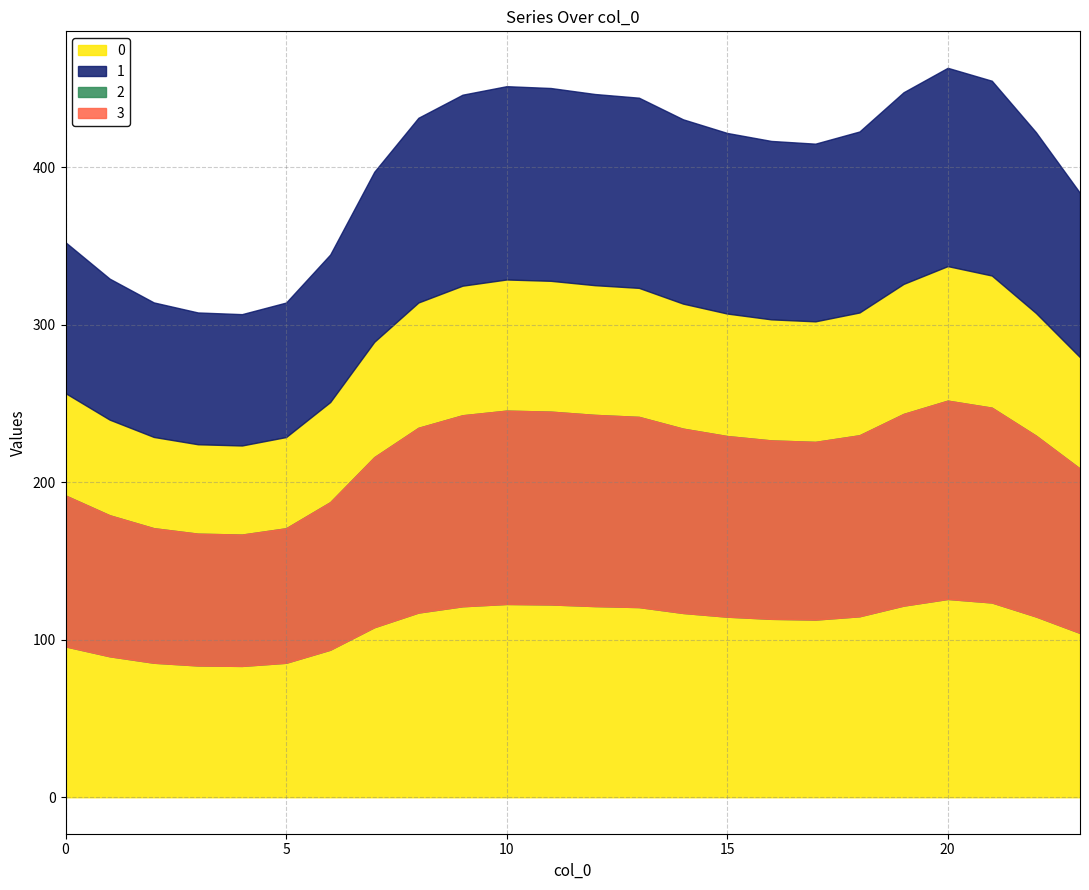

How many lines are shown in the chart?

4